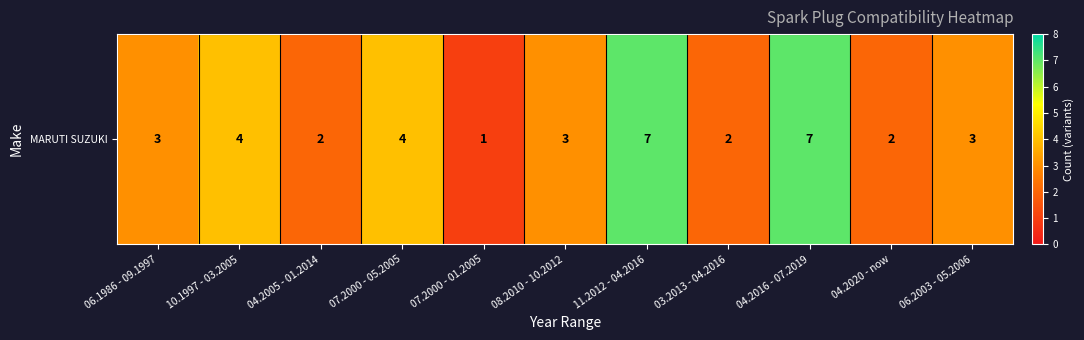

What is the difference between the maximum and minimum values?

6